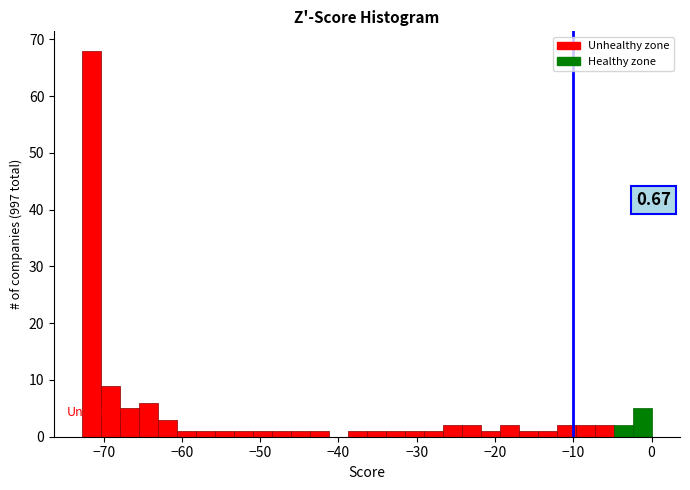

Around what value on the x-axis is the tallest bar? Give the approximate position of its centre, as read against the axis.

-71